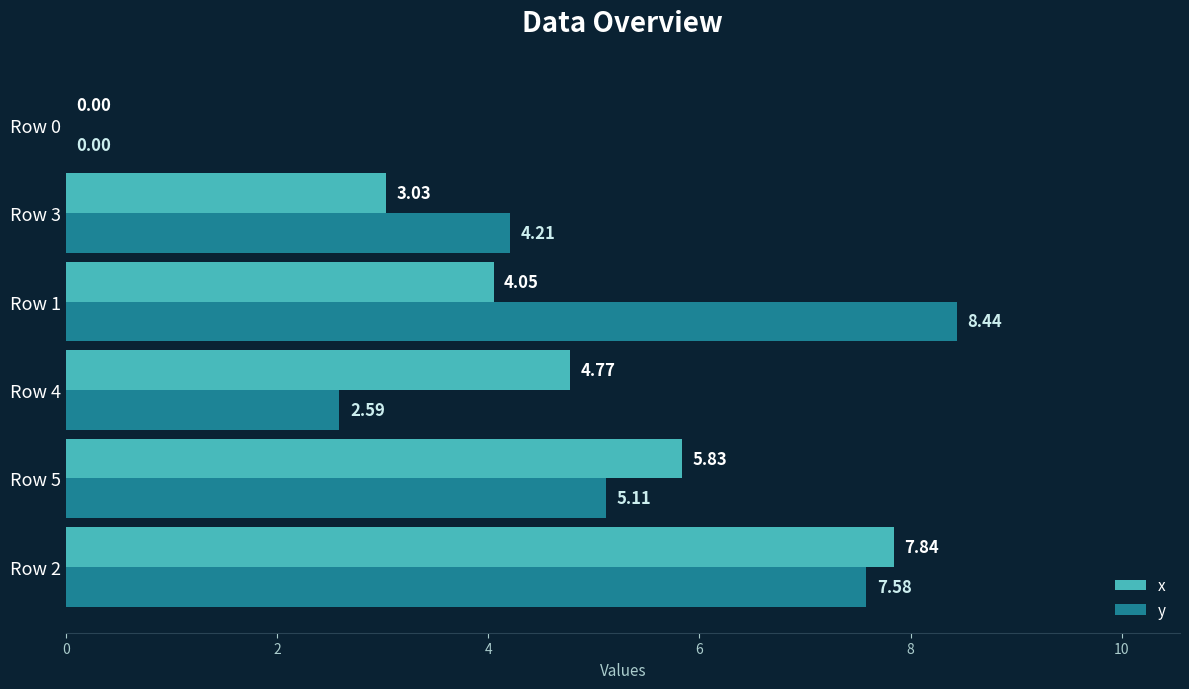

At which category is the sum across all series the highest?

Row 2